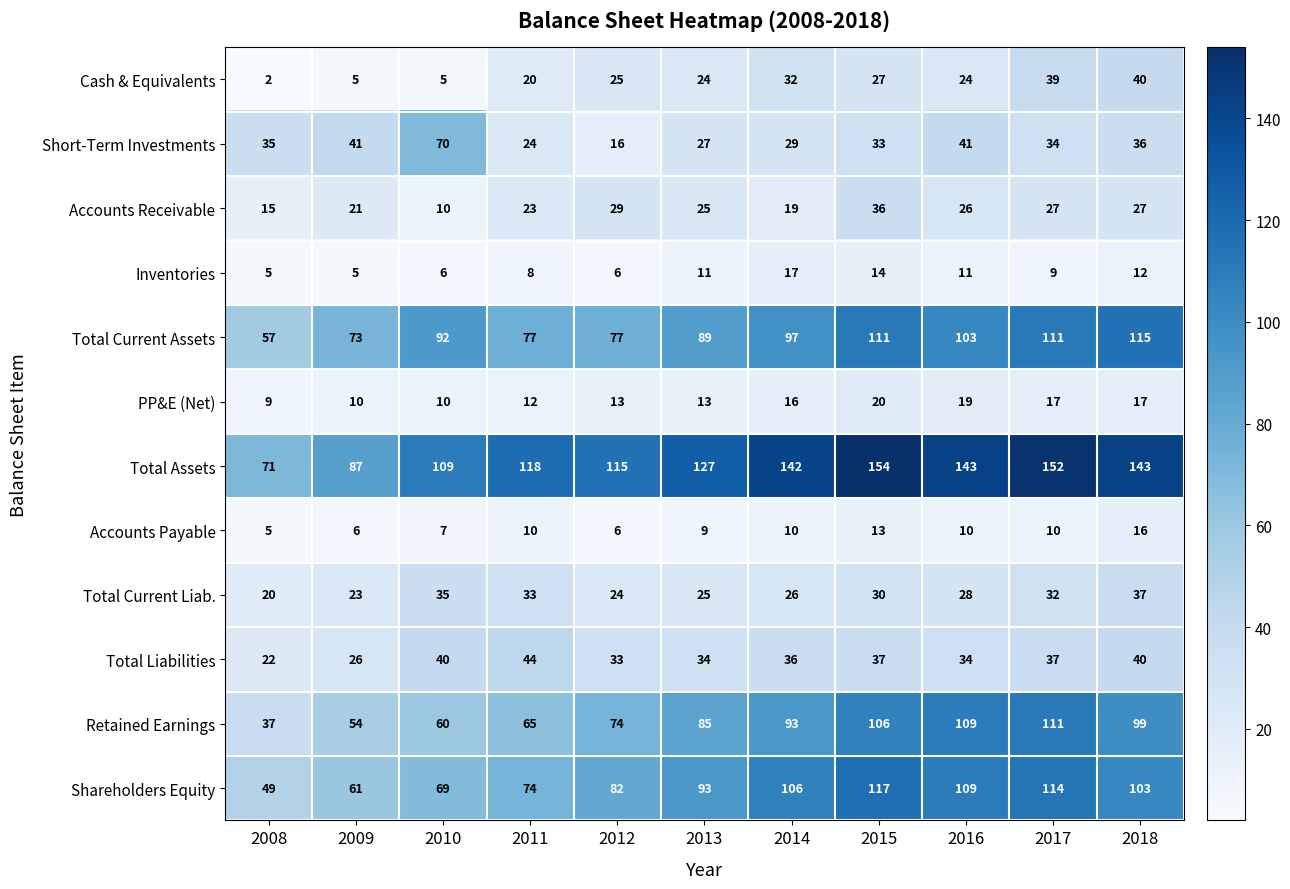

At how many categories does at least one series exceed 144?

2